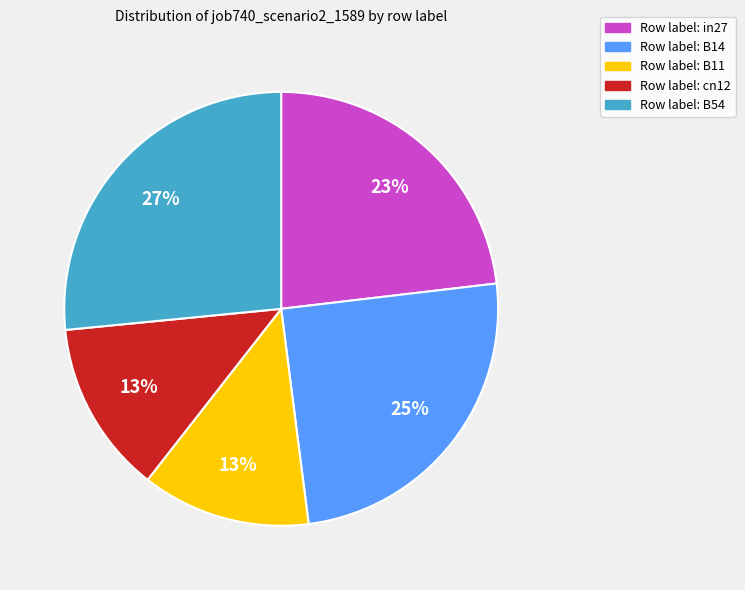

Count the number of slices in the pie.

5